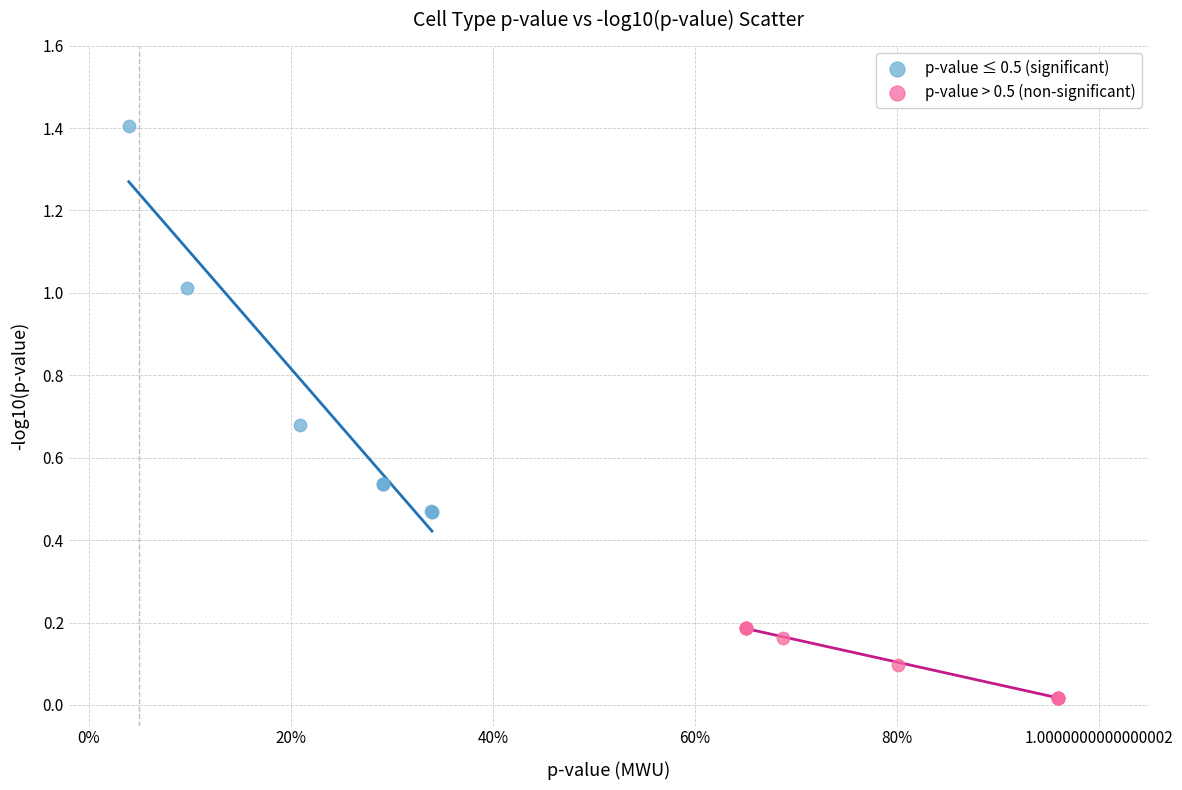

Which series contains the lowest Y value?

p-value > 0.5 (non-significant)